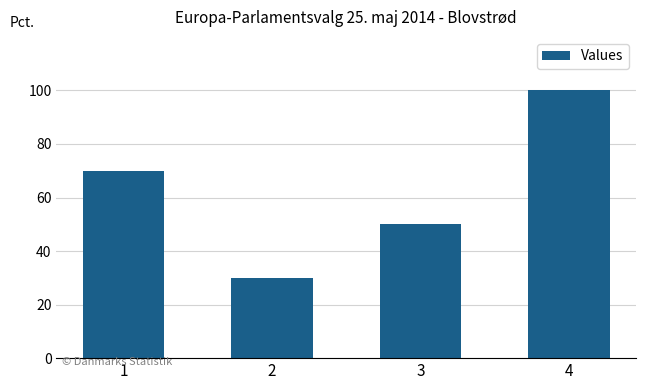

Reading left to right, extract all data points from this chart.

70	30	50	100